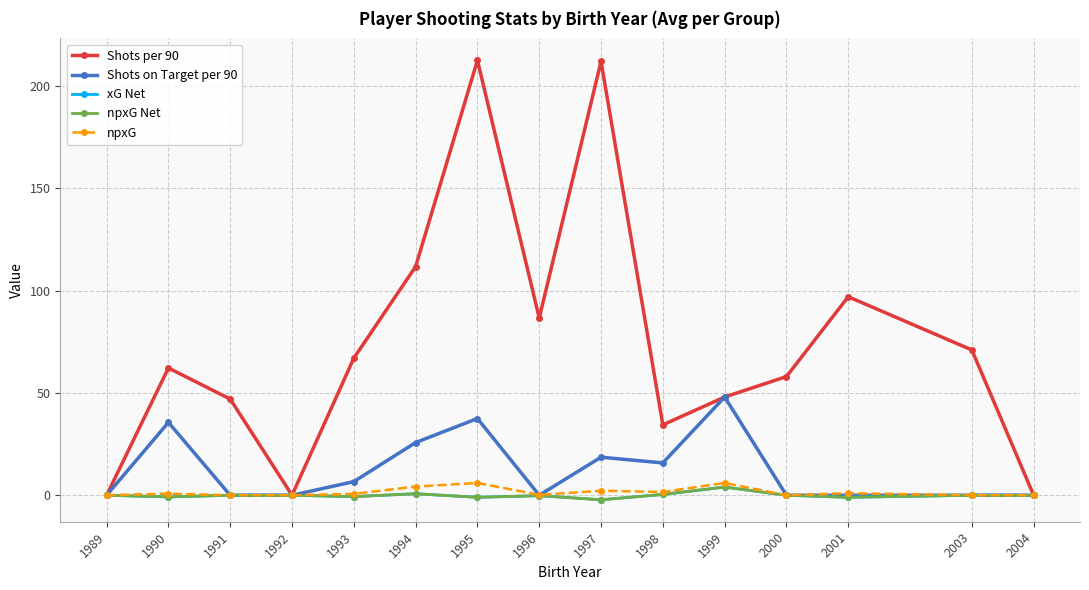

True or false: npxG and Shots per 90 cross at least once.

False